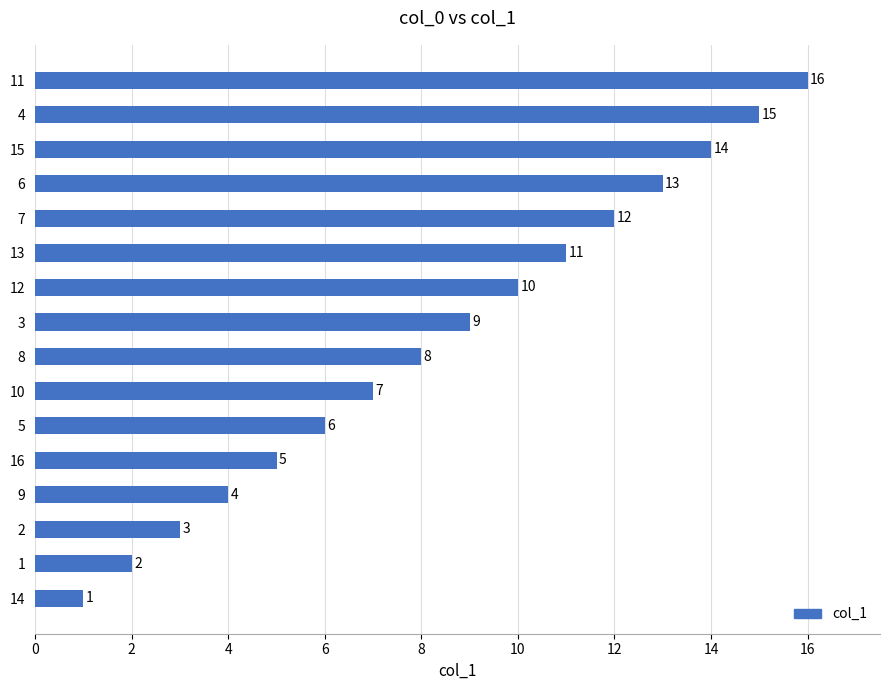

What value does the data have at 4, to the nearest 10?

20